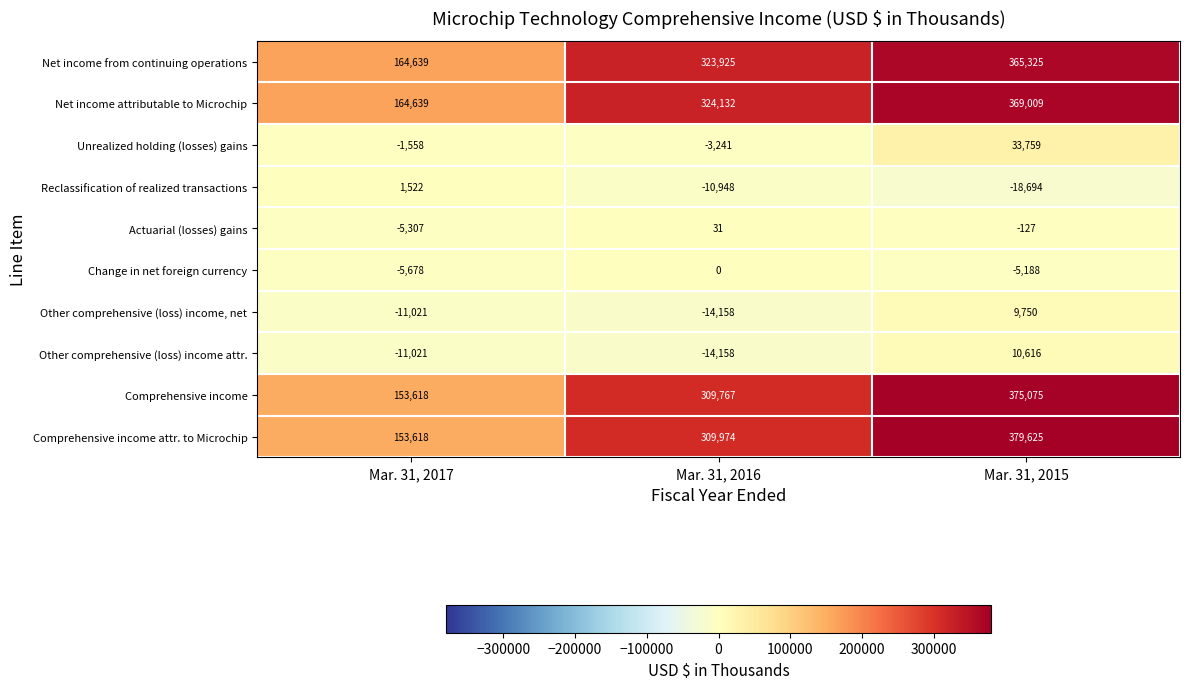

The value of Reclassification of realized transactions at Mar. 31, 2017 is 1522. True or false?

True